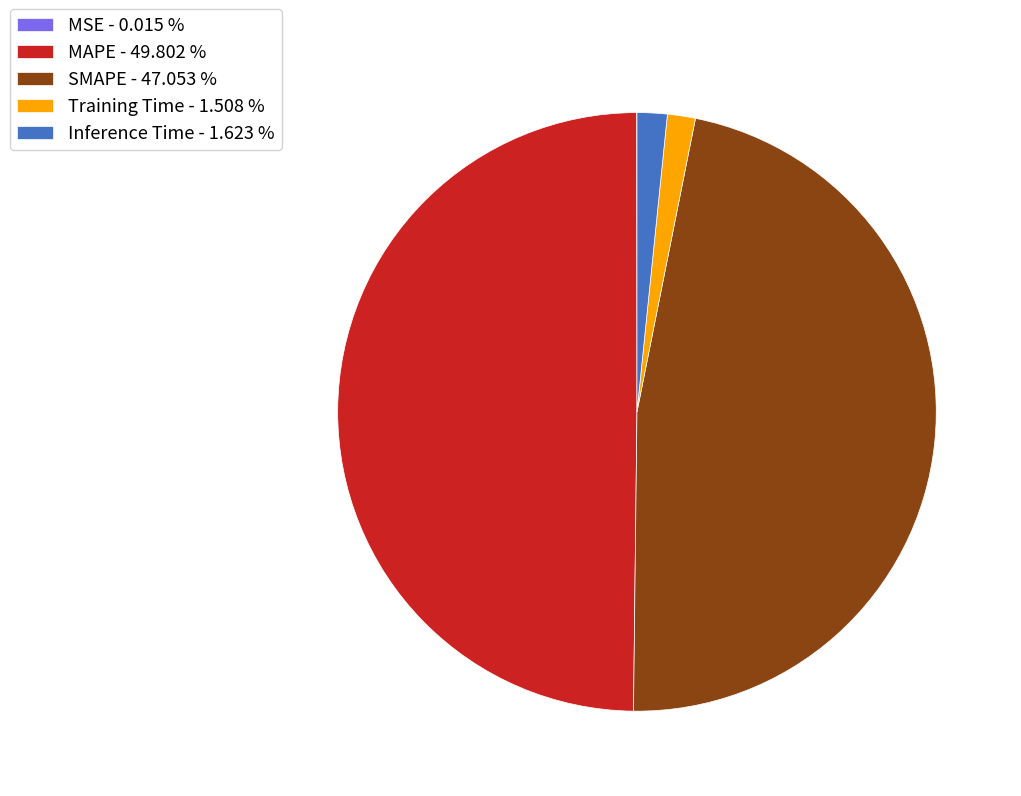

Between Training Time - 1.508 % and SMAPE - 47.053 %, which is larger?

SMAPE - 47.053 %